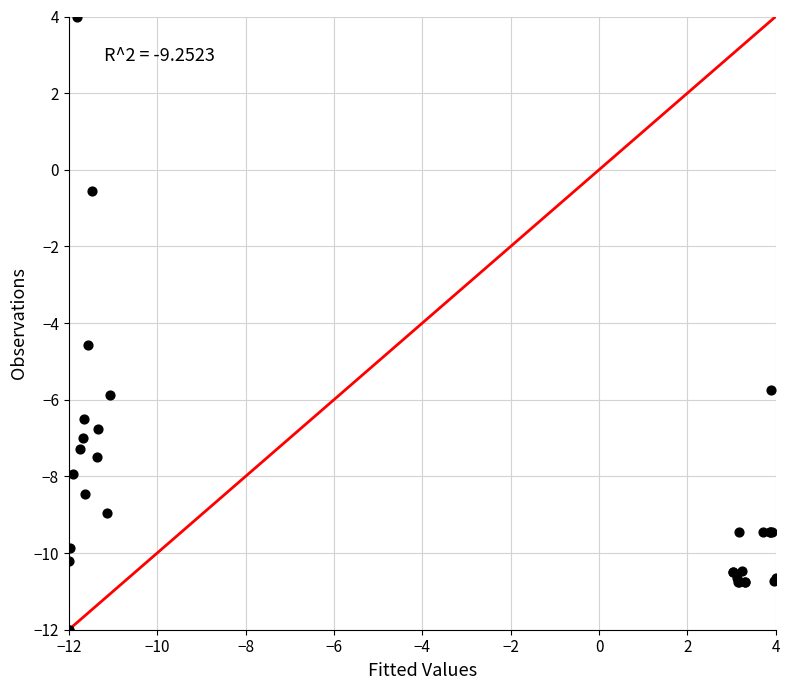

What Y value in the scatter plot is closest to -4?

-4.6